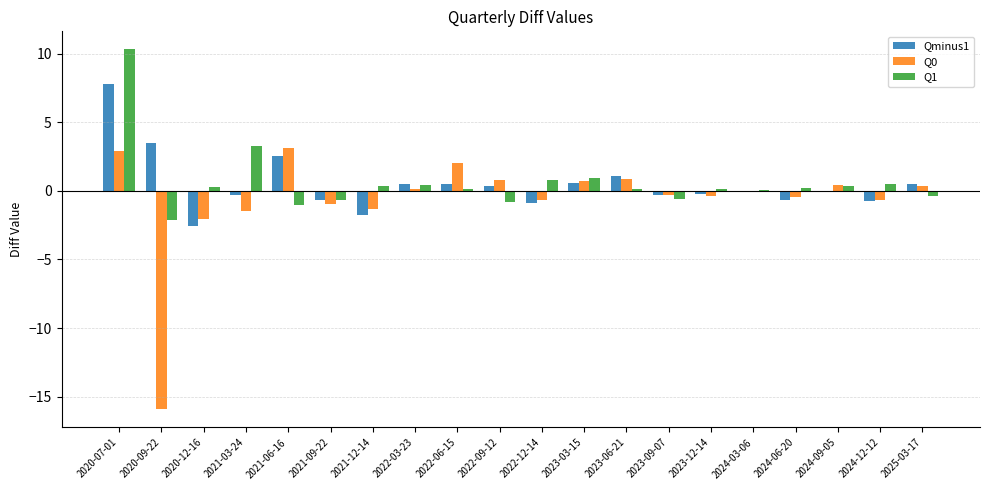

What is the highest value of the Q1 series?

10.3